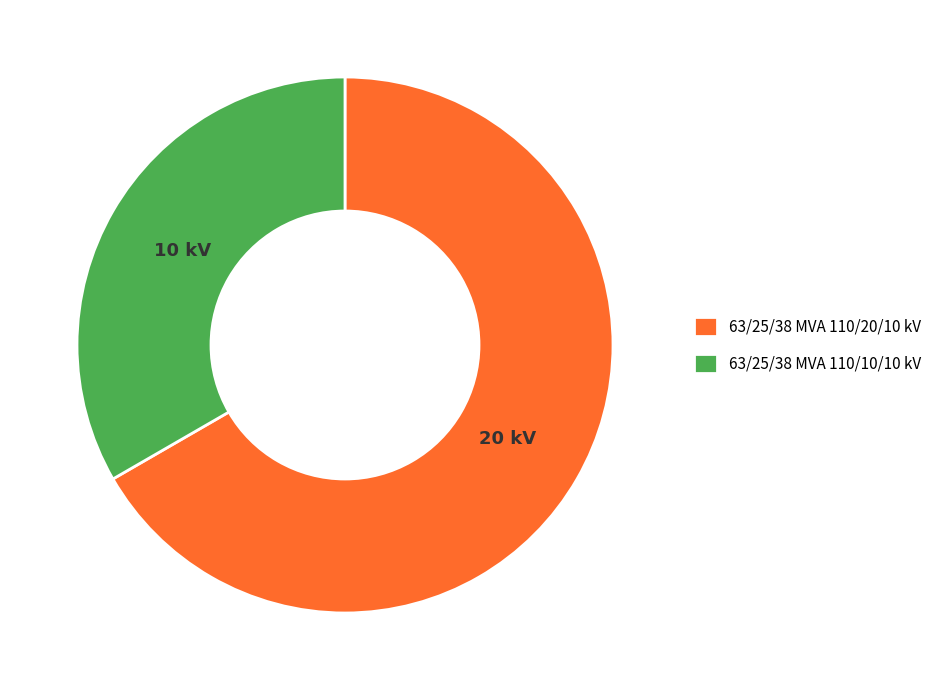

Is 63/25/38 MVA 110/20/10 kV the majority of the pie?

Yes